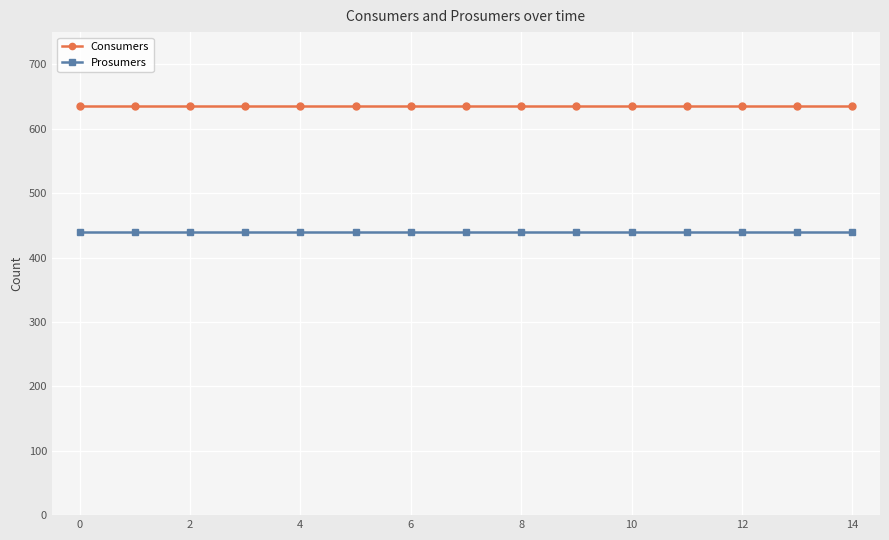

What is the minimum value for Prosumers?

440